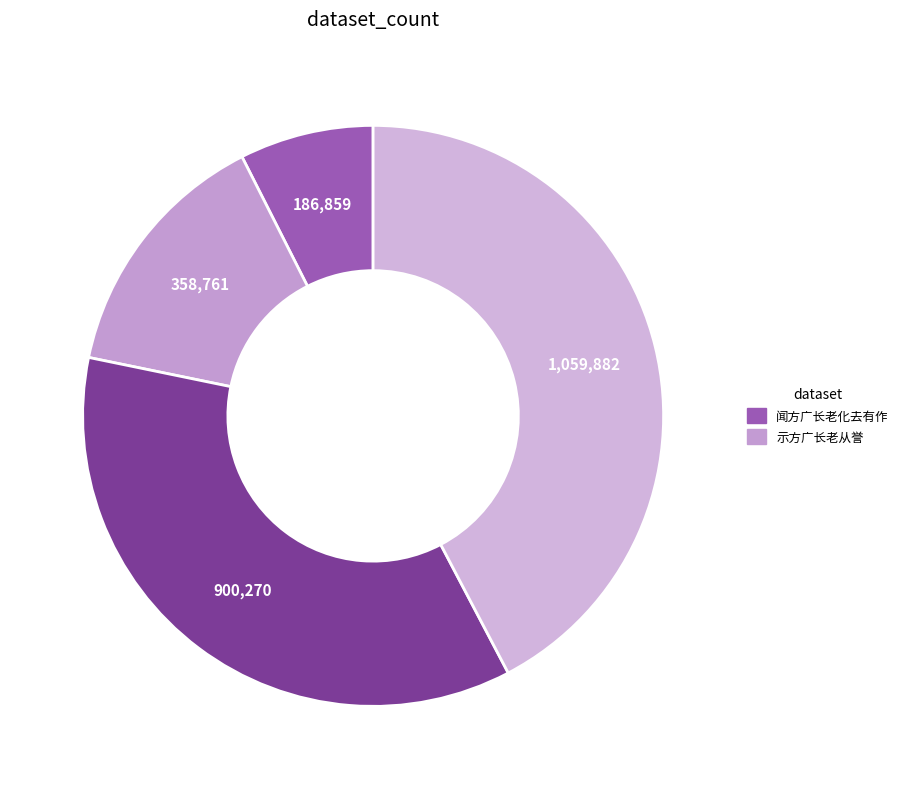

What is the largest slice in the pie chart?

示方广长老从誉